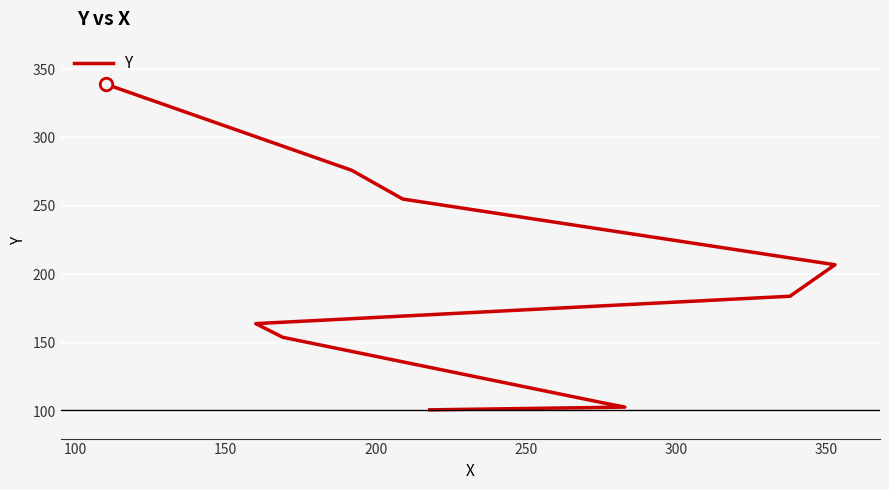

How many lines are shown in the chart?

1